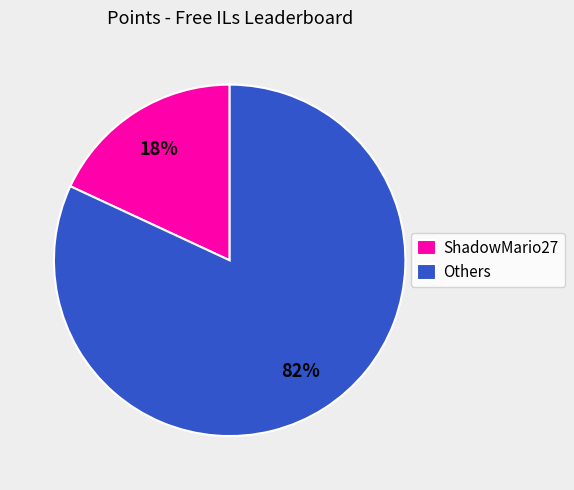

To the nearest percent, what is the average slice percentage?

50%